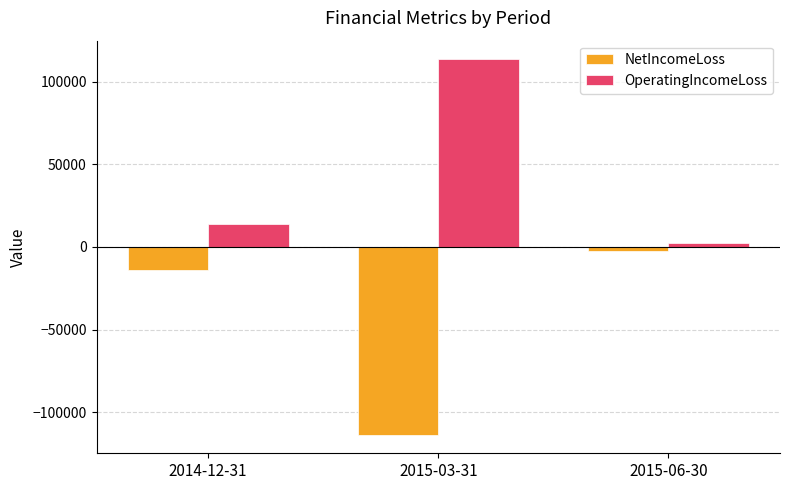

Is the value of NetIncomeLoss at 2014-12-31 greater than the value of OperatingIncomeLoss at 2015-06-30?

No